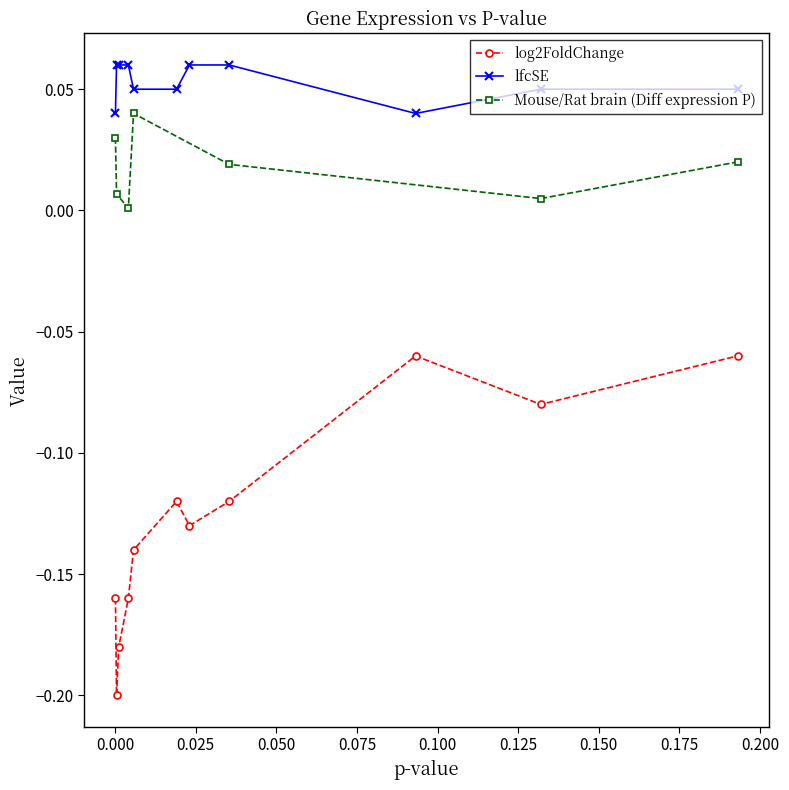

Which has a higher value, 10 or 3?

10